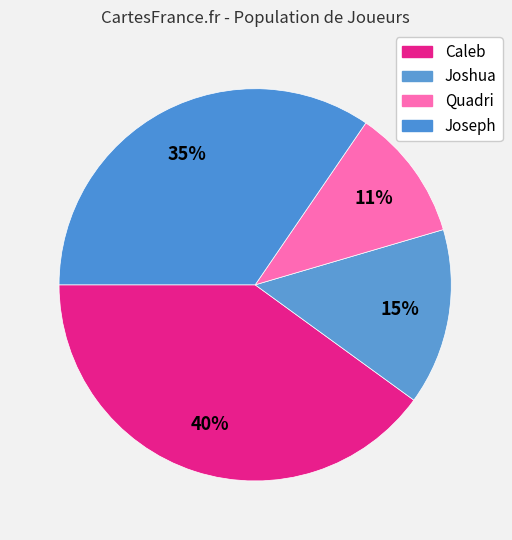

Is Joshua the majority of the pie?

No